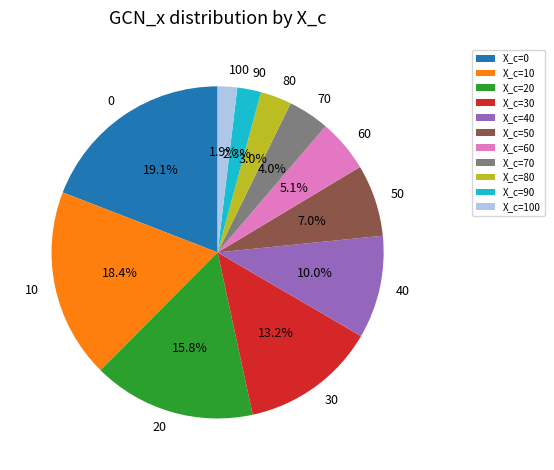

Does X_c=50 account for over 50% of the chart?

No